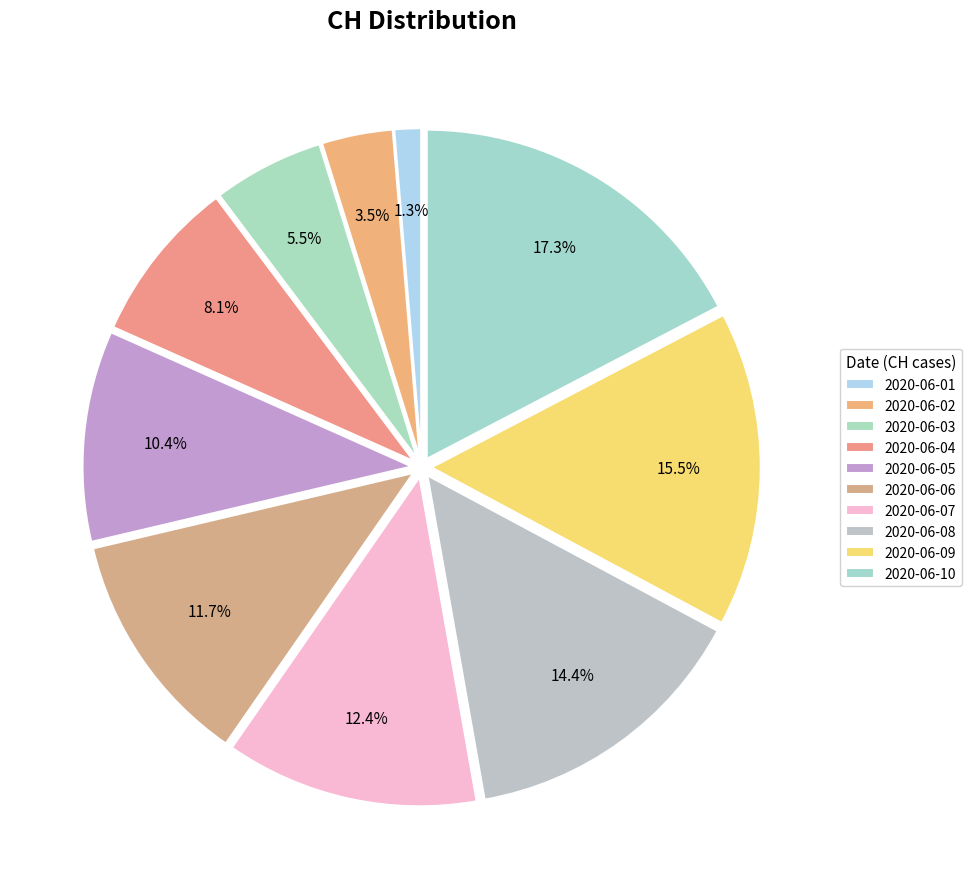

Which has a higher value, 2020-06-01 or 2020-06-02?

2020-06-02